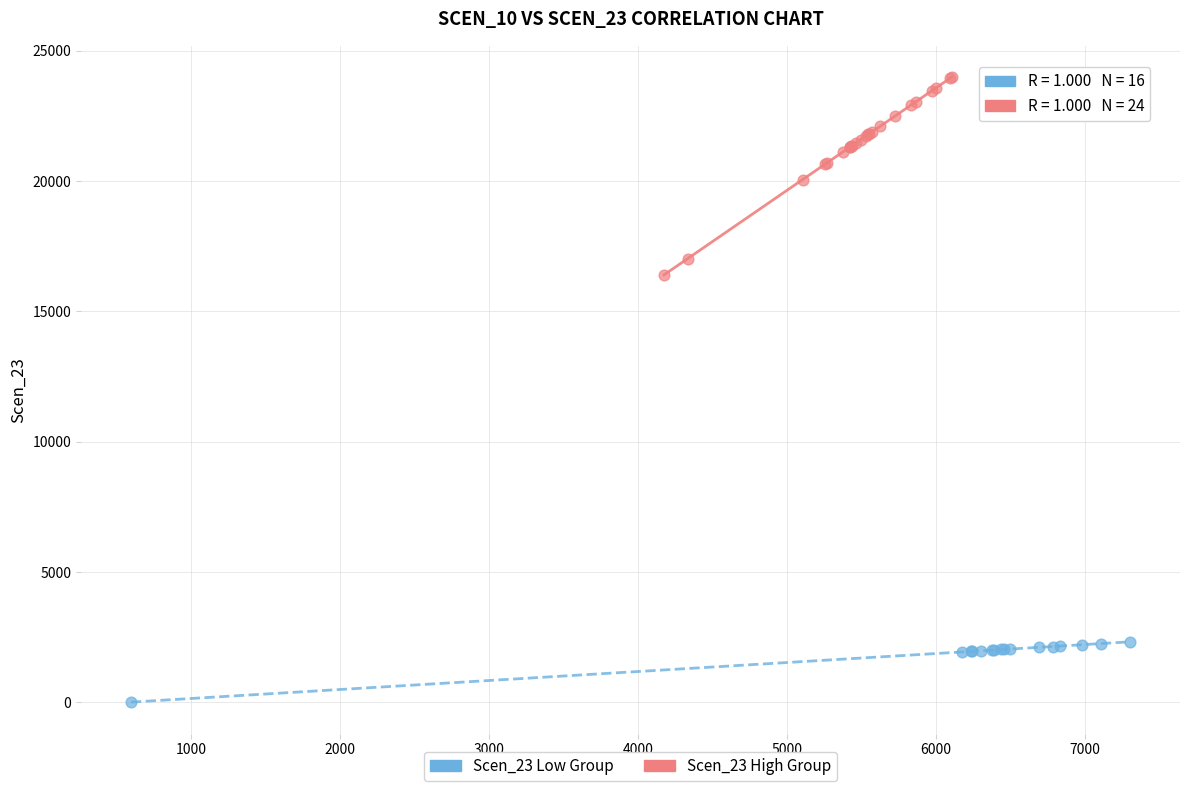

Which series contains the lowest Y value?

Scen_23 Low Group